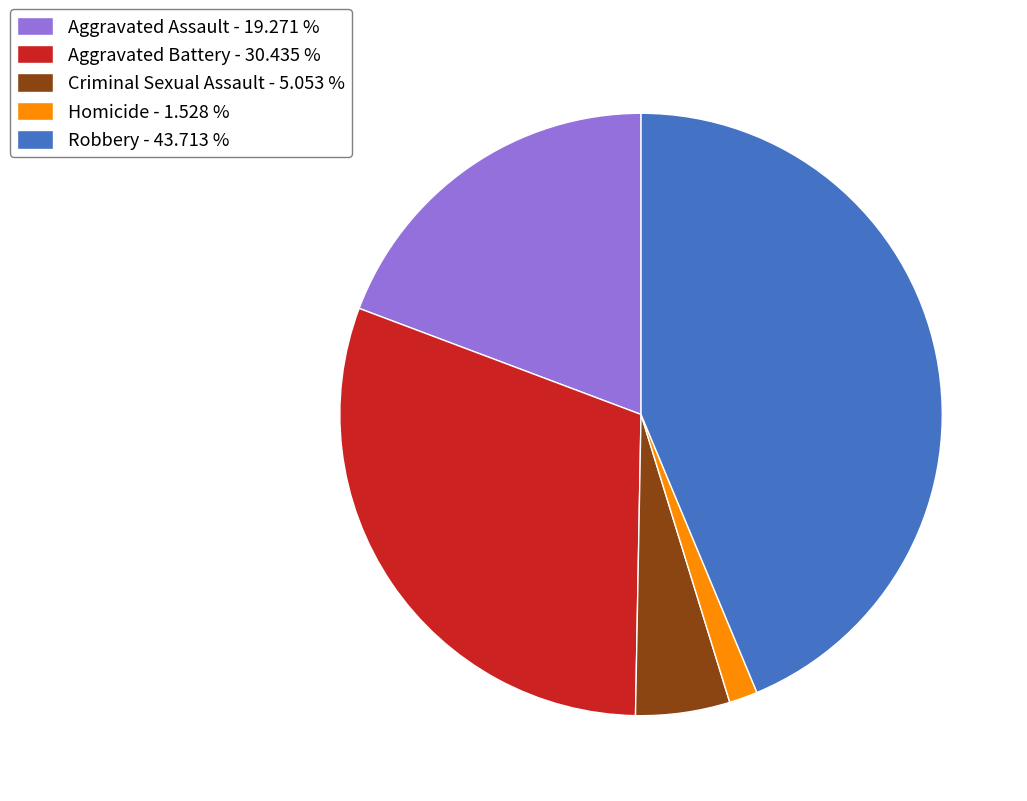

Combined, do Robbery - 43.713 % and Aggravated Assault - 19.271 % account for over 50%?

Yes